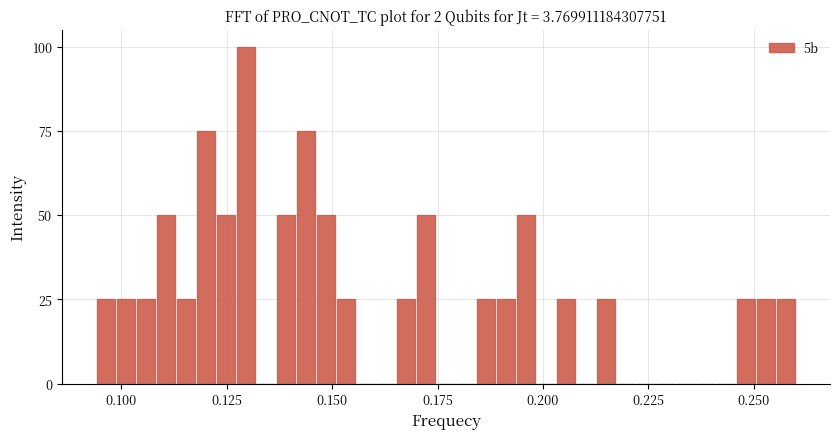

Around what value on the x-axis is the tallest bar? Give the approximate position of its centre, as read against the axis.

0.130